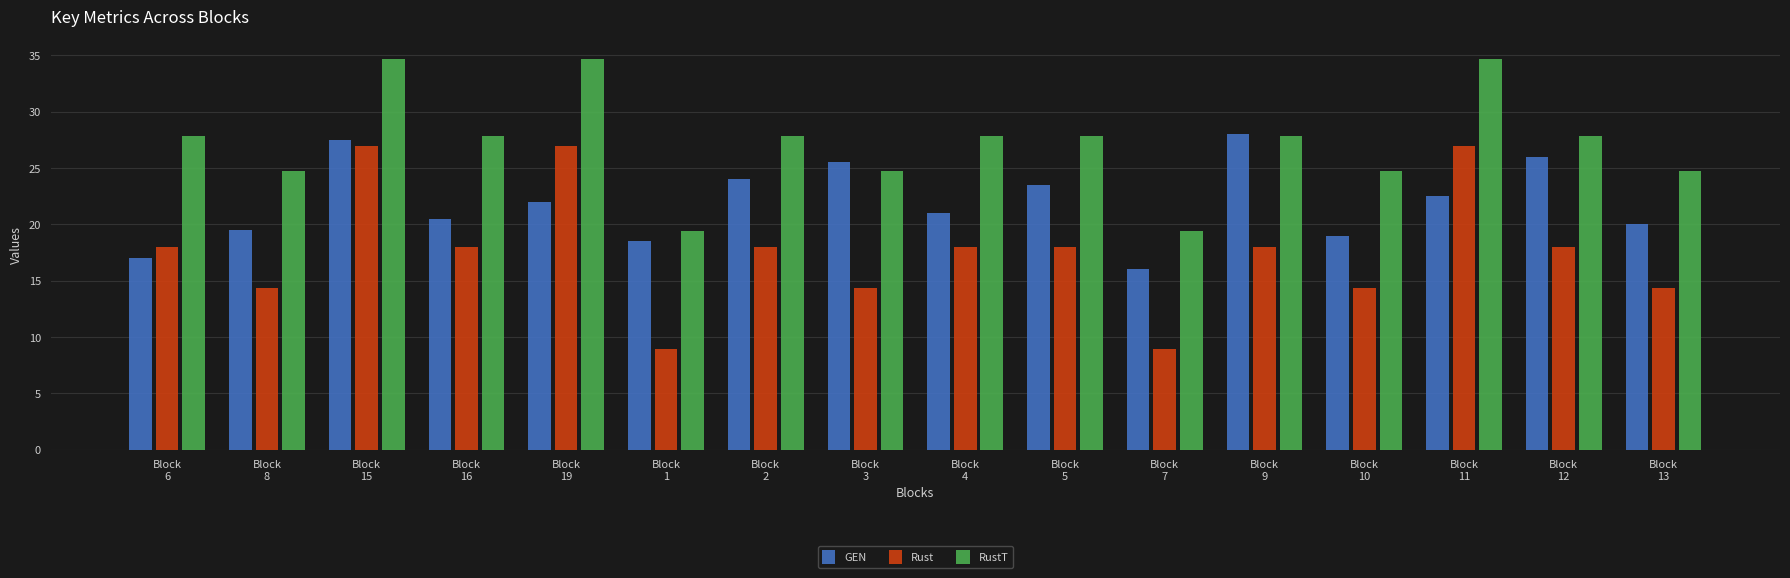

At how many categories does at least one series exceed 10?

16